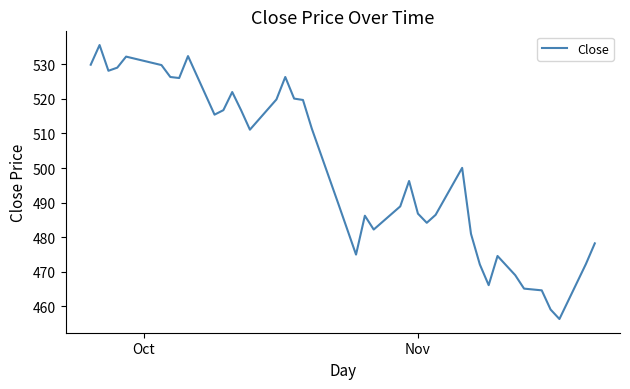

How many categories are shown in the chart?

40